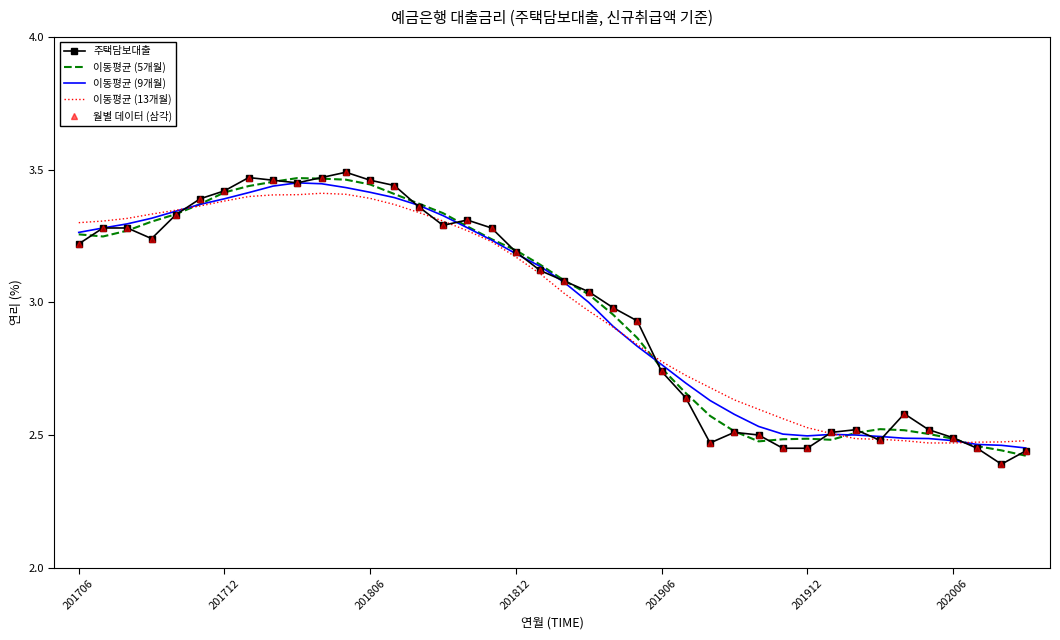

After their last crossing, which series has the higher values: 이동평균 (5개월) or 월별 데이터 (삼각)?

월별 데이터 (삼각)